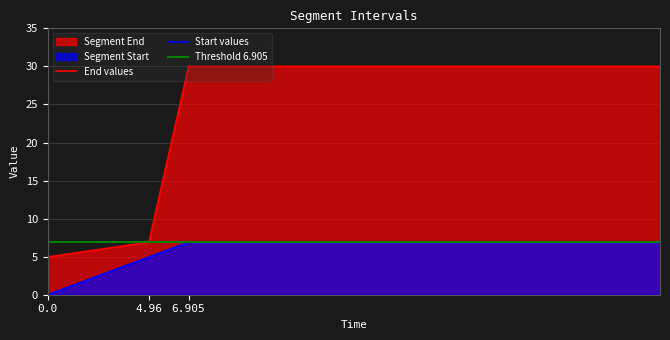

Is the value of Segment Start at 4.96 greater than the value of Segment End at 0.0?

No